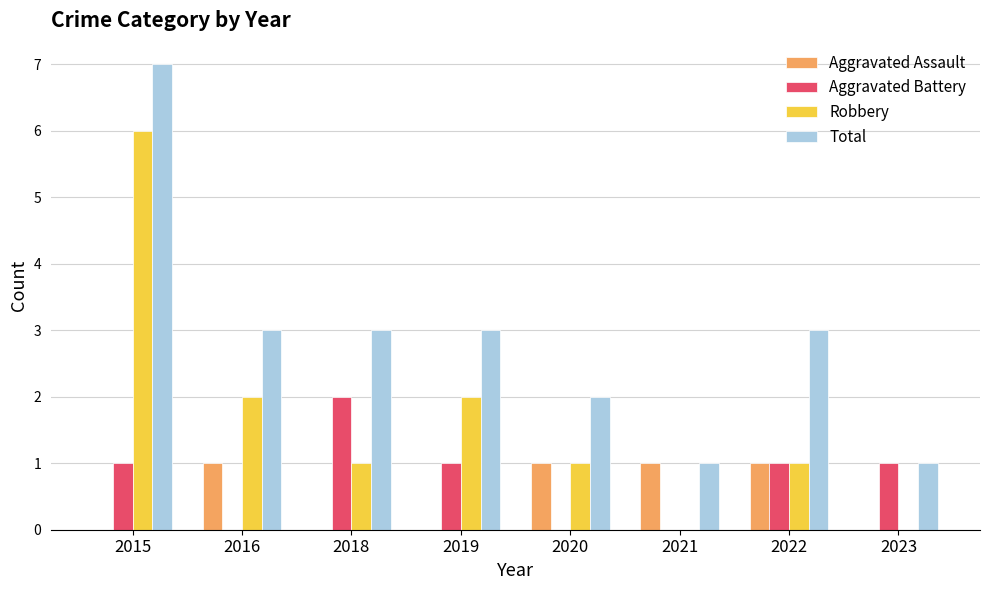

Are the bars horizontal?

No